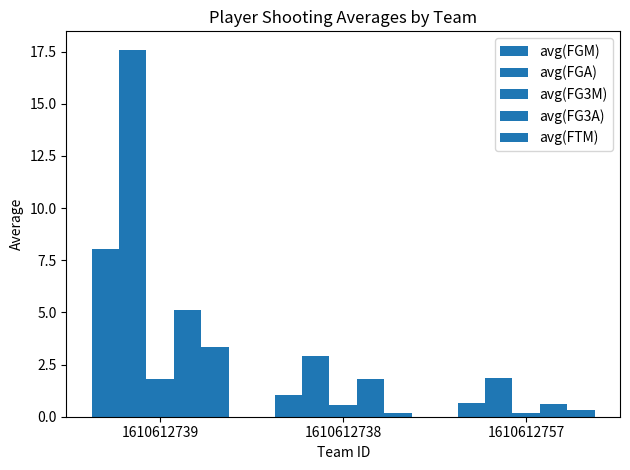

What is the value of the avg(FGM) bar at the 1st from the left?

8.0